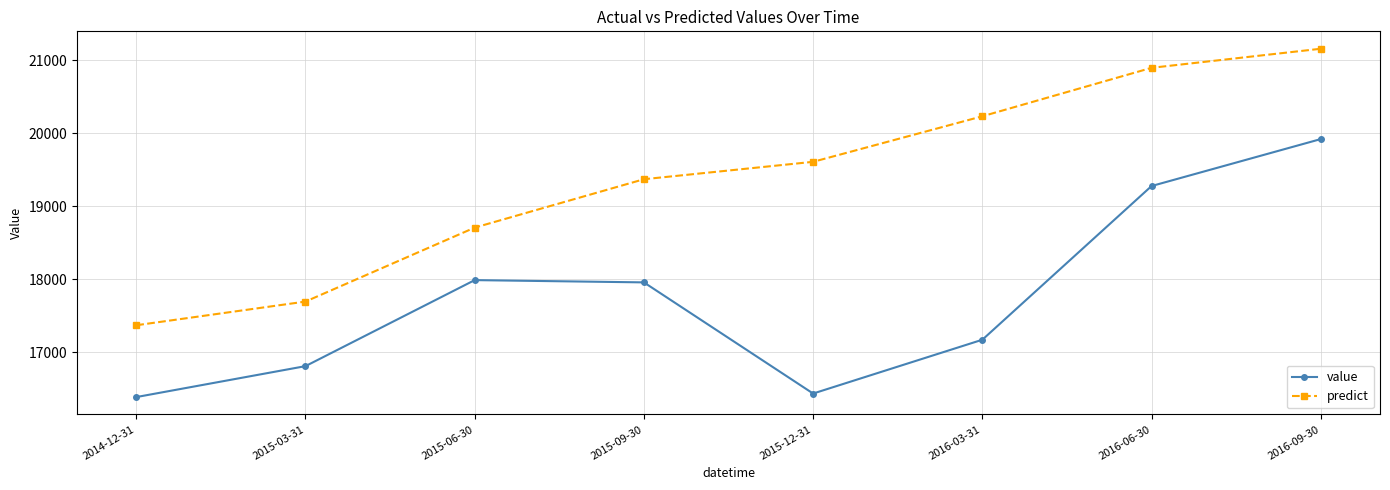

What is the minimum value for value?

16388.4